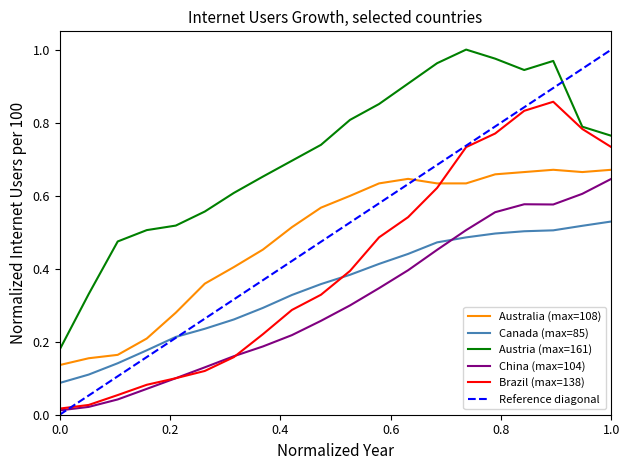

Which series ends up on top after the final intersection of Brazil and China?

Brazil